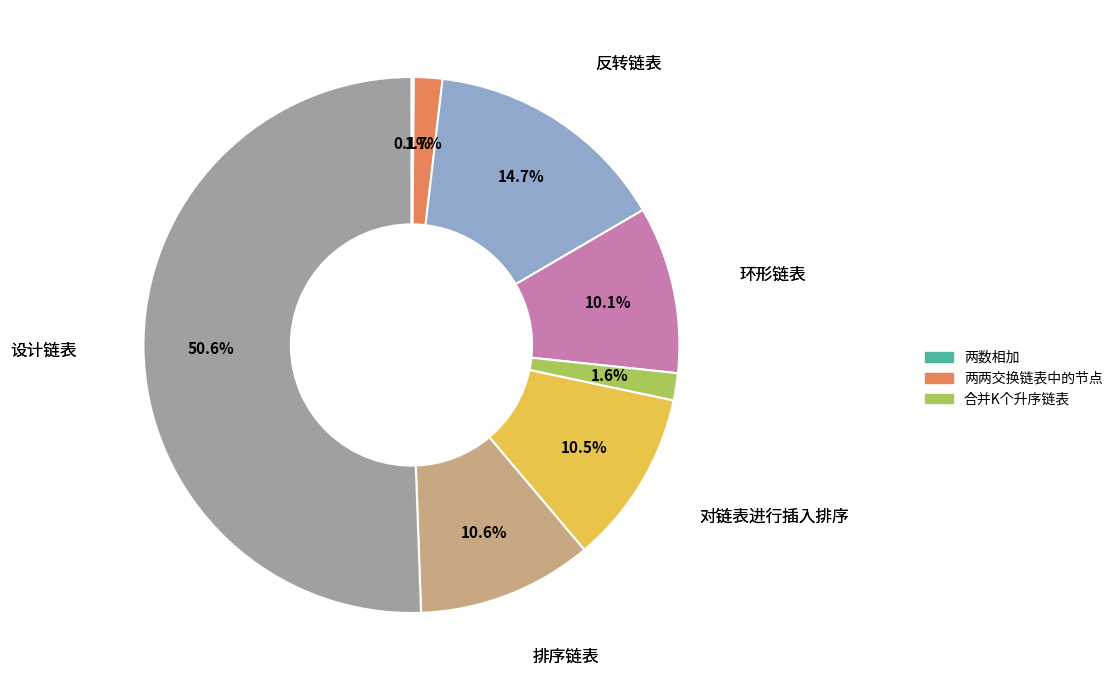

How many segments does this pie chart have?

8